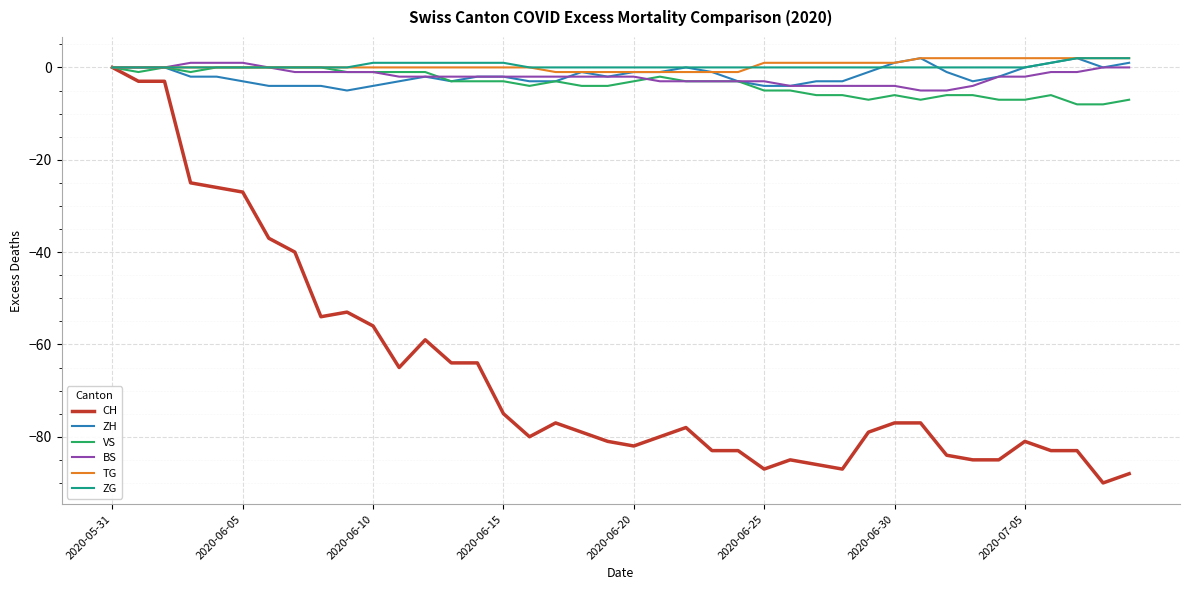

Which series has the largest range (max minus min)?

CH